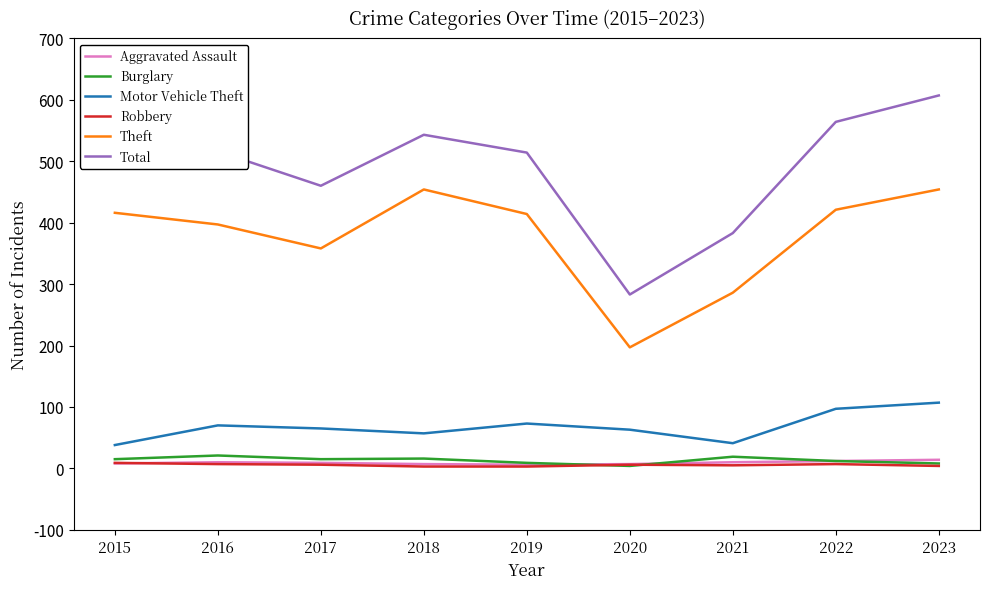

Which series changed the most between 2016 and 2022?

Total